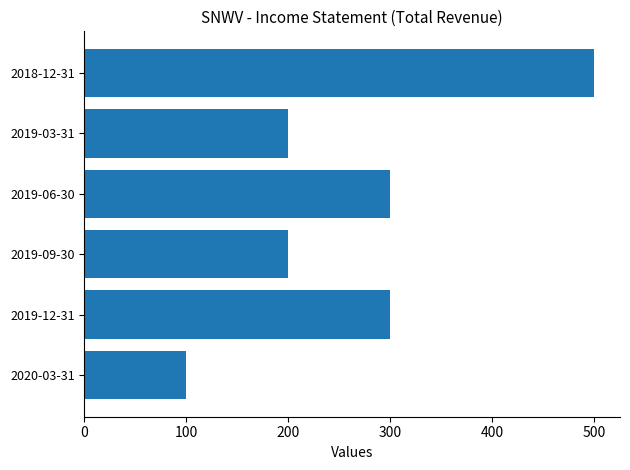

What is the sum of all values?

1600